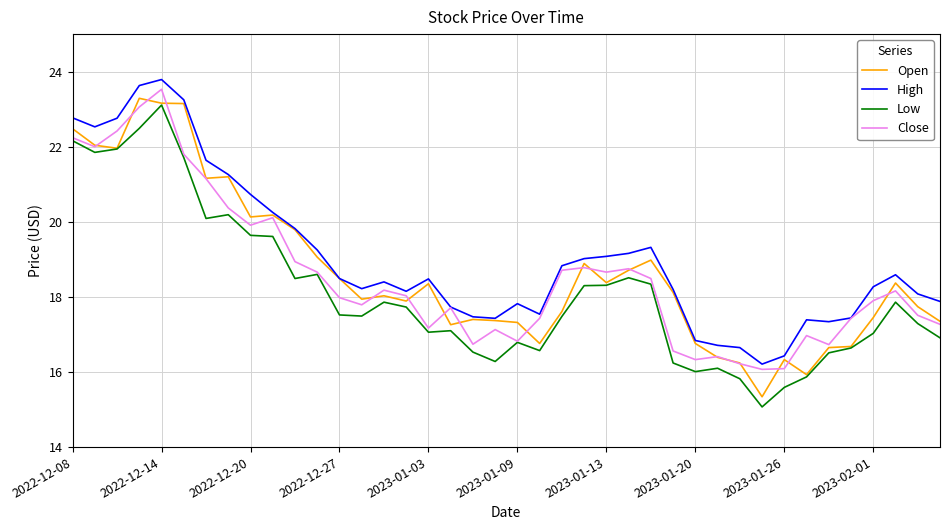

True or false: High and Low intersect in this chart.

False